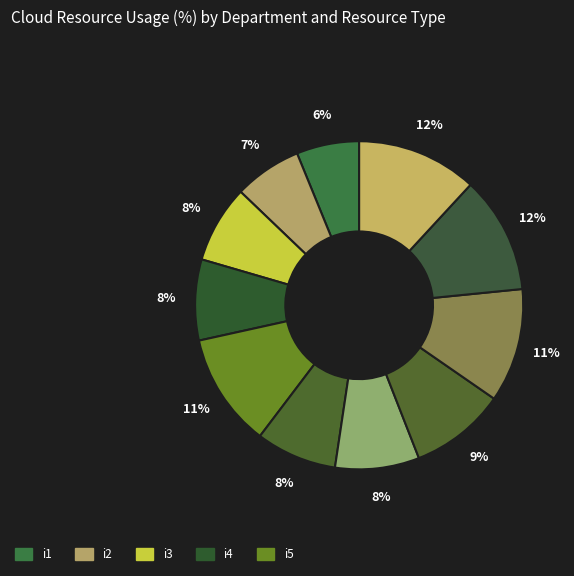

How many segments does this pie chart have?

11